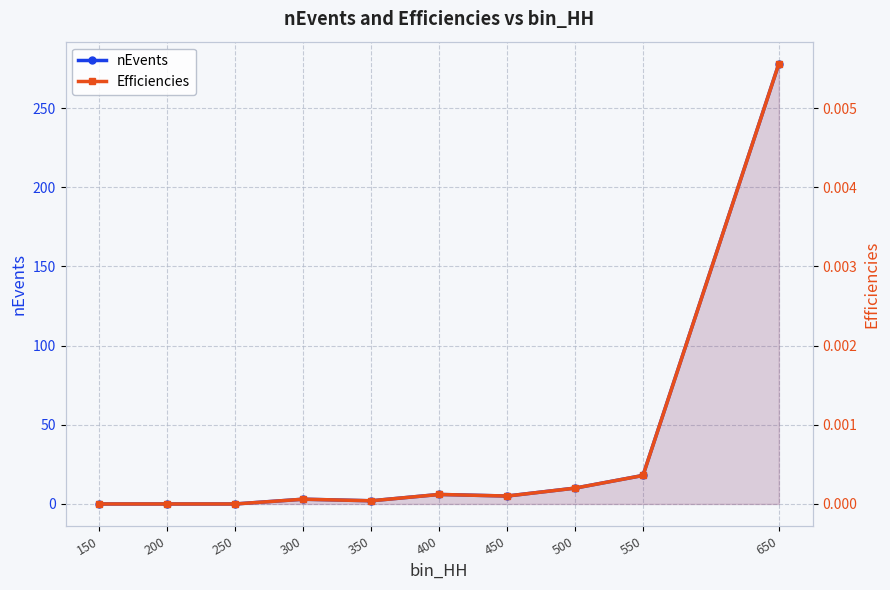

Where is the first local minimum for nEvents?

350